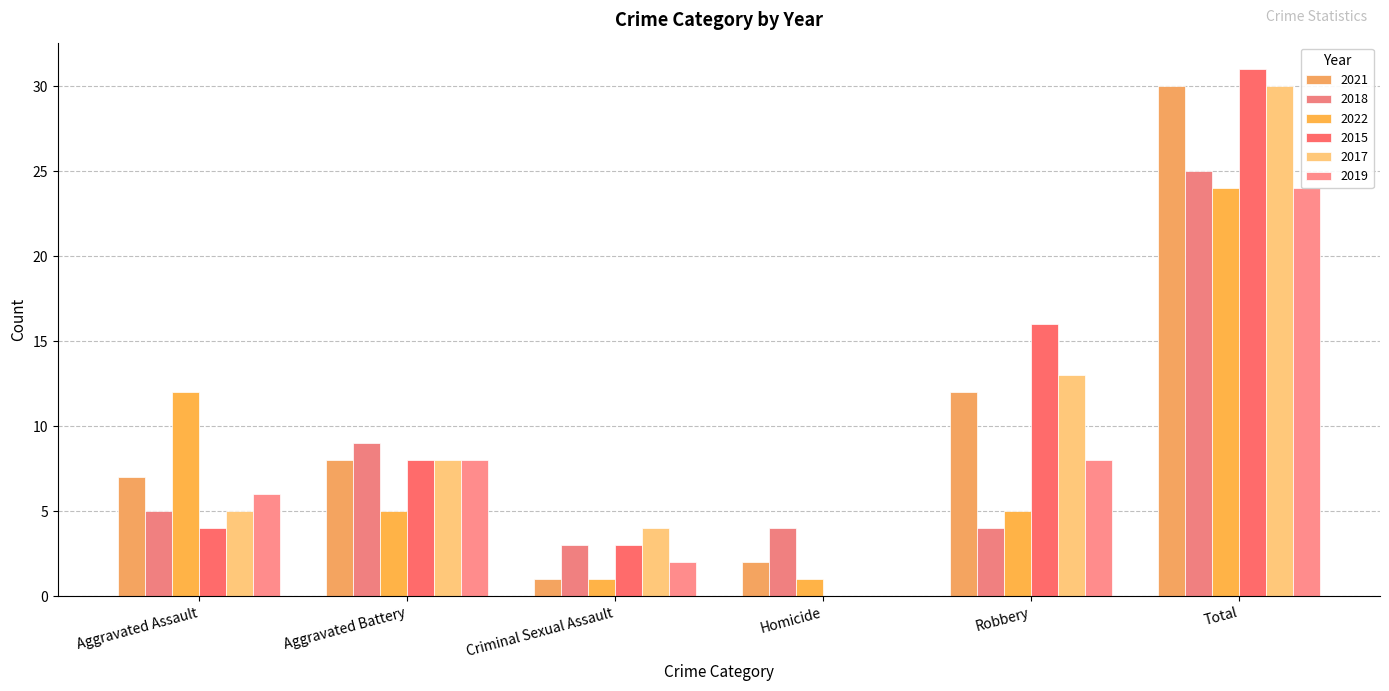

What is the difference between the second highest and minimum values in the 2015 series?

16